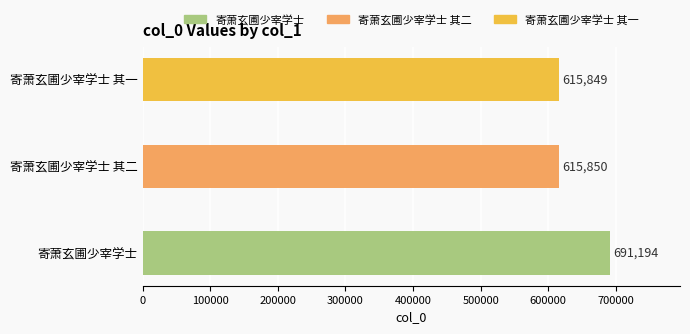

What is the maximum value shown in the chart?

691194